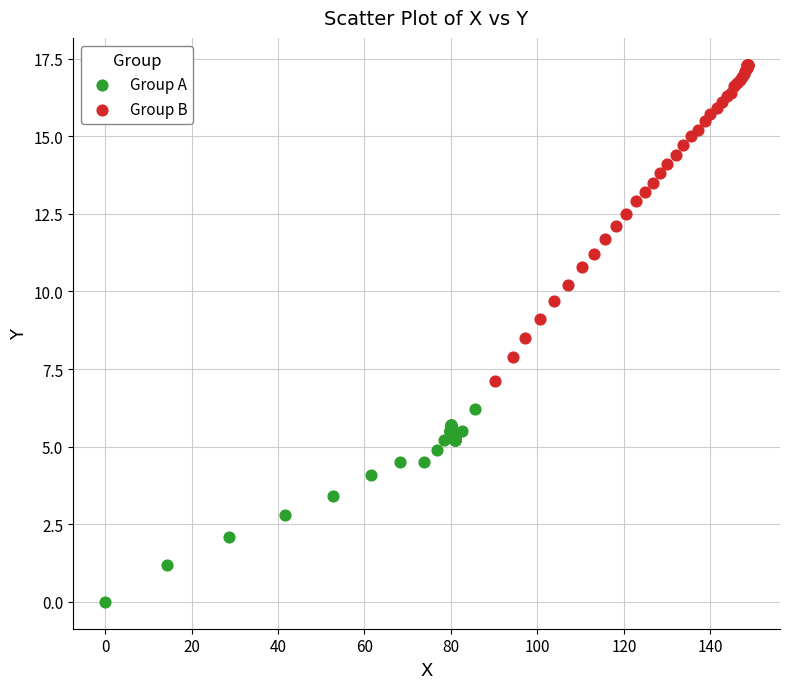

Which series has the largest Y range (max minus min)?

Group B